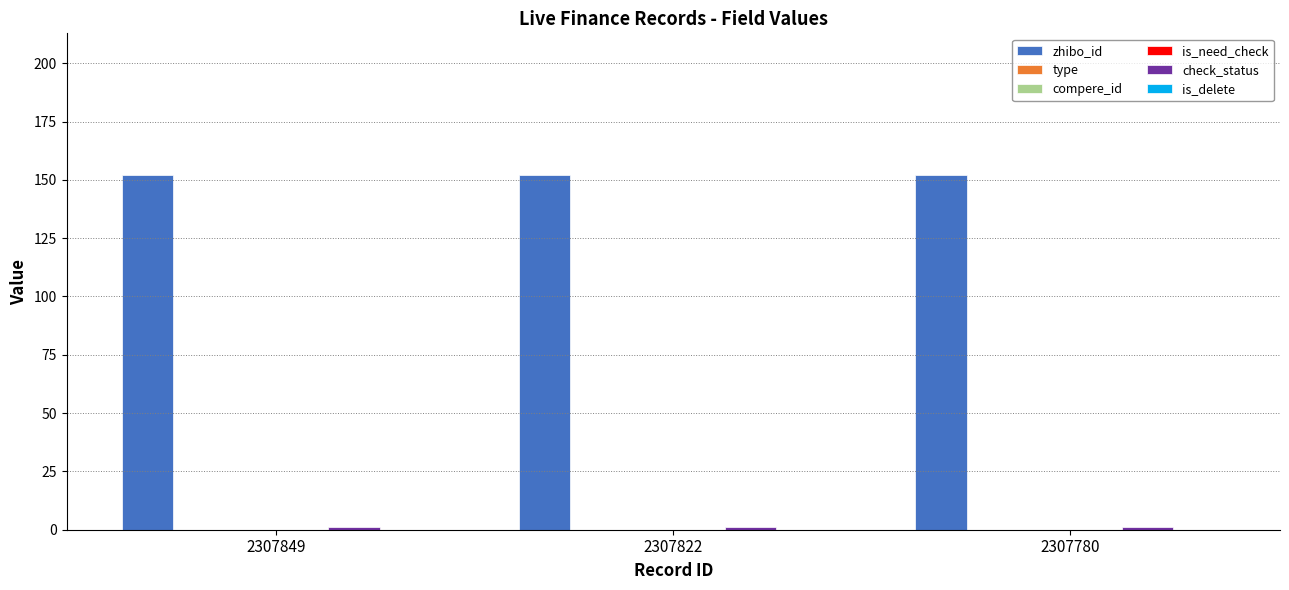

Is it true that check_status equals 1 at 2307780?

True